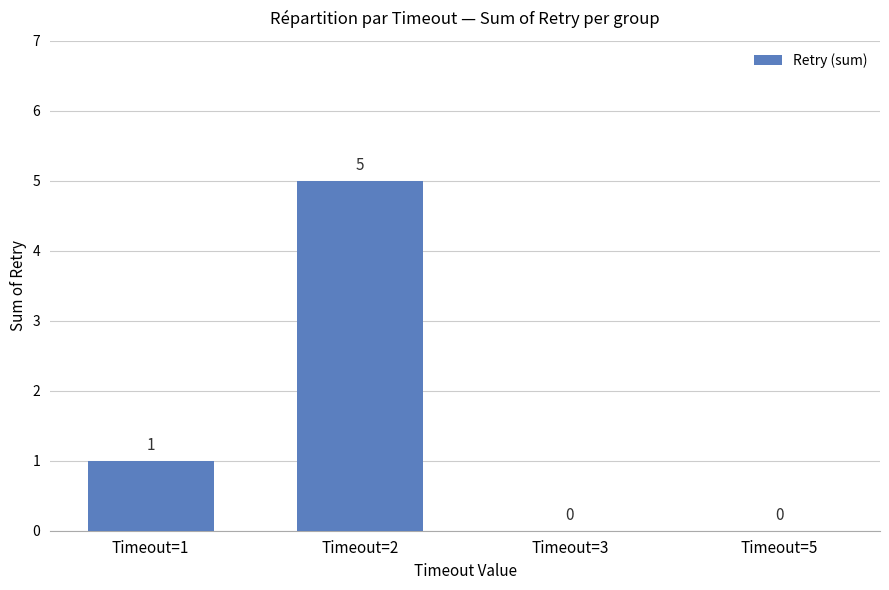

Between Timeout=2 and Timeout=5, which is larger?

Timeout=2